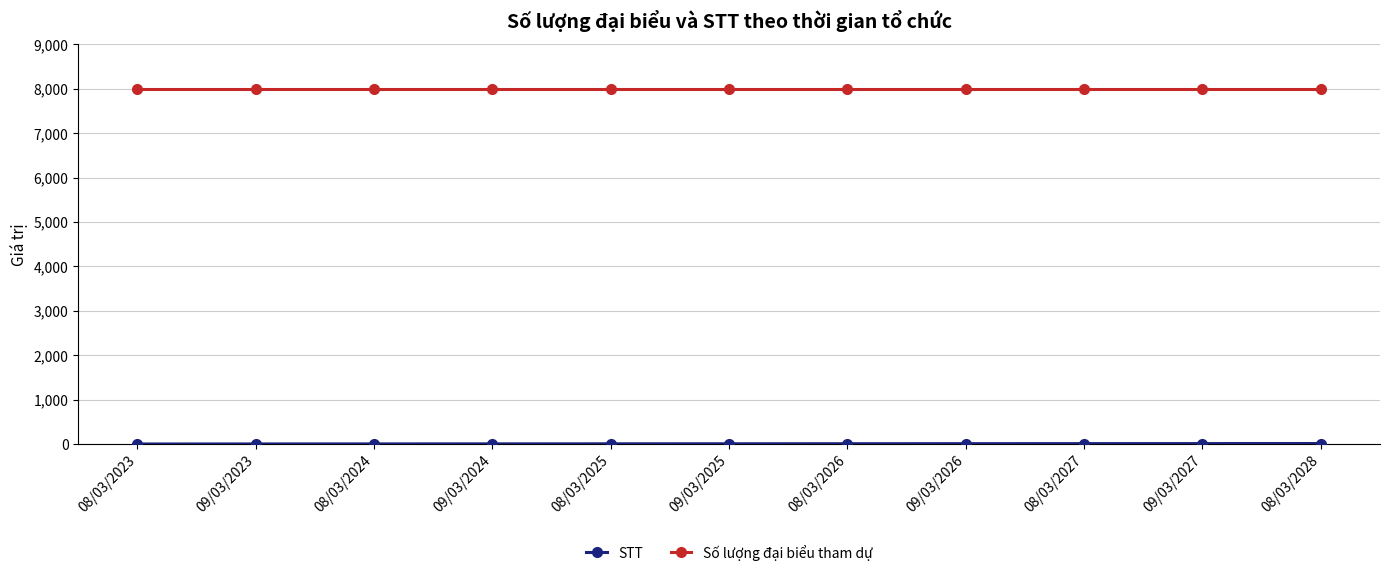

What is the average value of the Số lượng đại biểu tham dự series?

8000